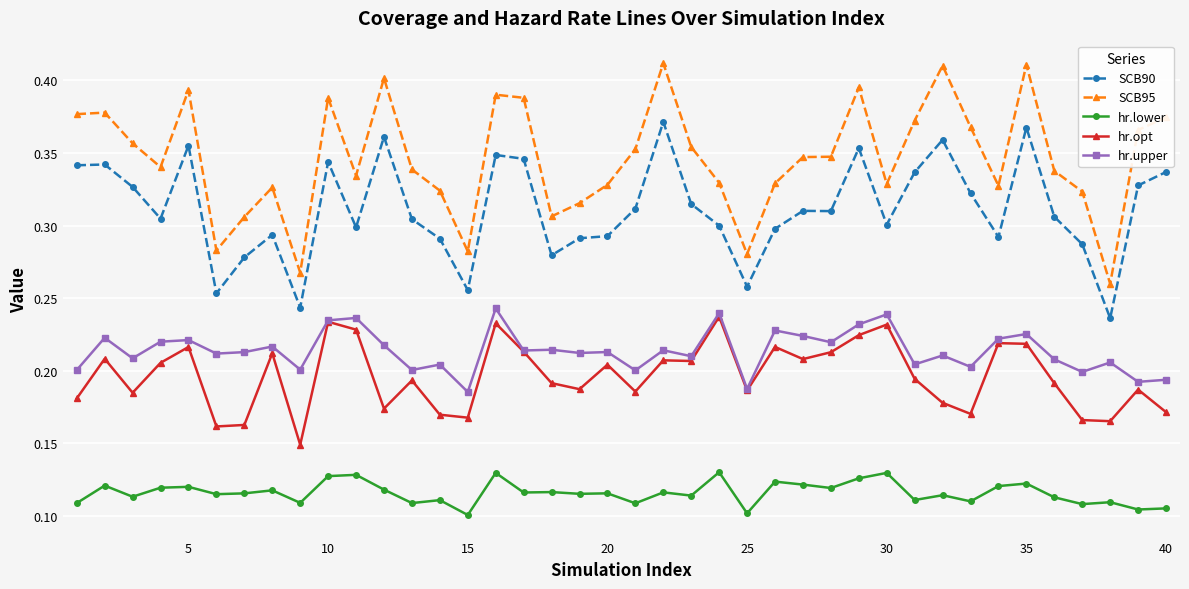

Which series has the largest range (max minus min)?

SCB95